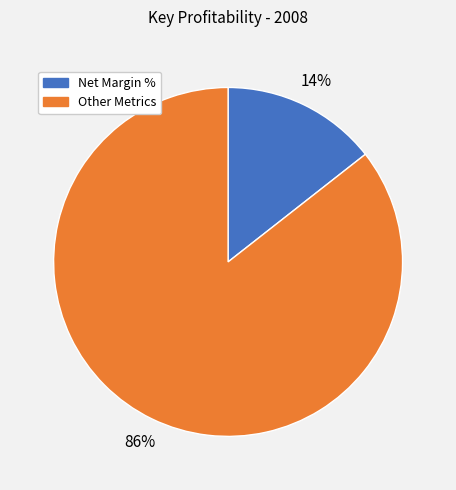

Is there a majority slice in this chart?

Yes